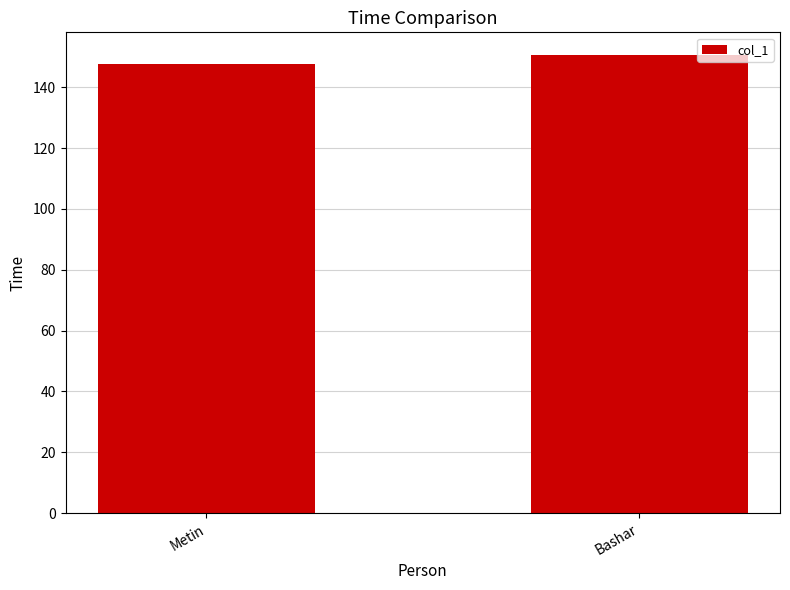

At which category does the chart reach its peak across all series?

Bashar